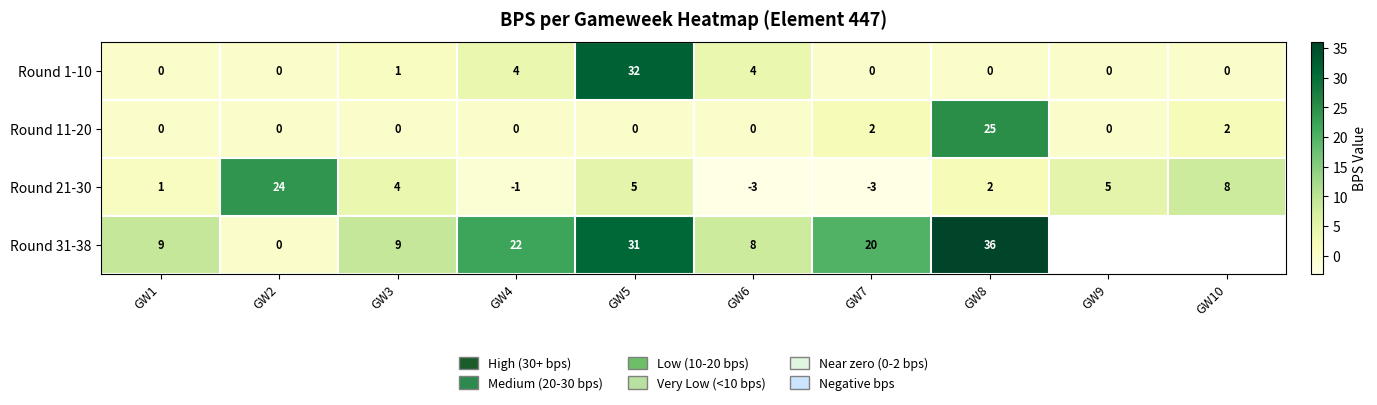

At which category is the sum across all series the highest?

GW5